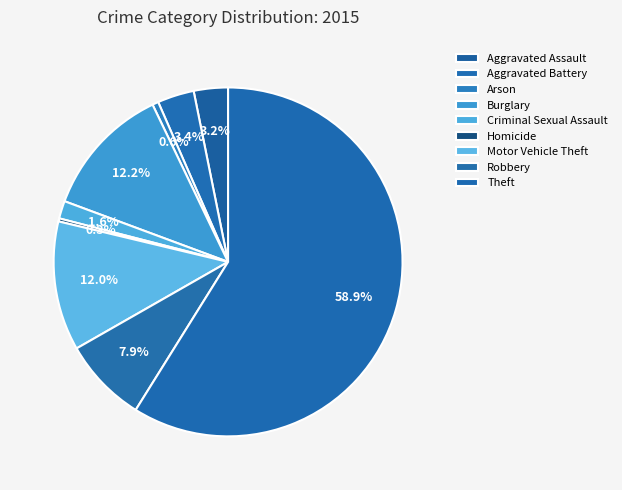

Rank the categories by value from lowest to highest.

Homicide, Arson, Criminal Sexual Assault, Aggravated Assault, Aggravated Battery, Robbery, Motor Vehicle Theft, Burglary, Theft